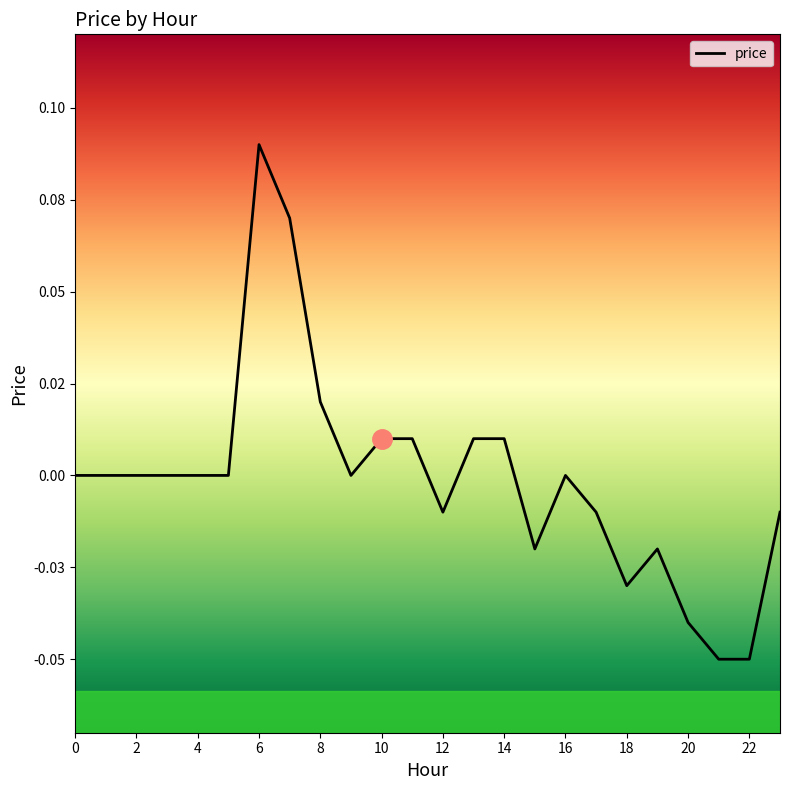

Reading left to right, what are all the values shown in this chart?

0=0.0	1=0.0	2=0.0	3=0.0	4=0.0	5=0.0	6=0.1	7=0.1	8=0.0	9=0.0	10=0.0	11=0.0	12=-0.0	13=0.0	14=0.0	15=-0.0	16=0.0	17=-0.0	18=-0.0	19=-0.0	20=-0.0	21=-0.1	22=-0.1	23=-0.0